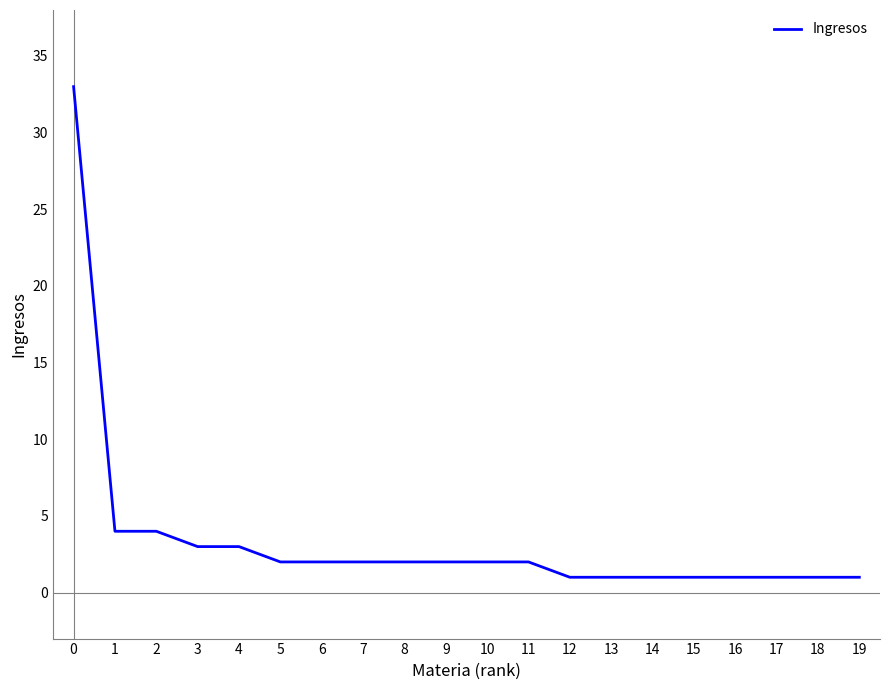

Reading left to right, transcribe all the data shown in this chart.

0=33	1=4	2=4	3=3	4=3	5=2	6=2	7=2	8=2	9=2	10=2	11=2	12=1	13=1	14=1	15=1	16=1	17=1	18=1	19=1